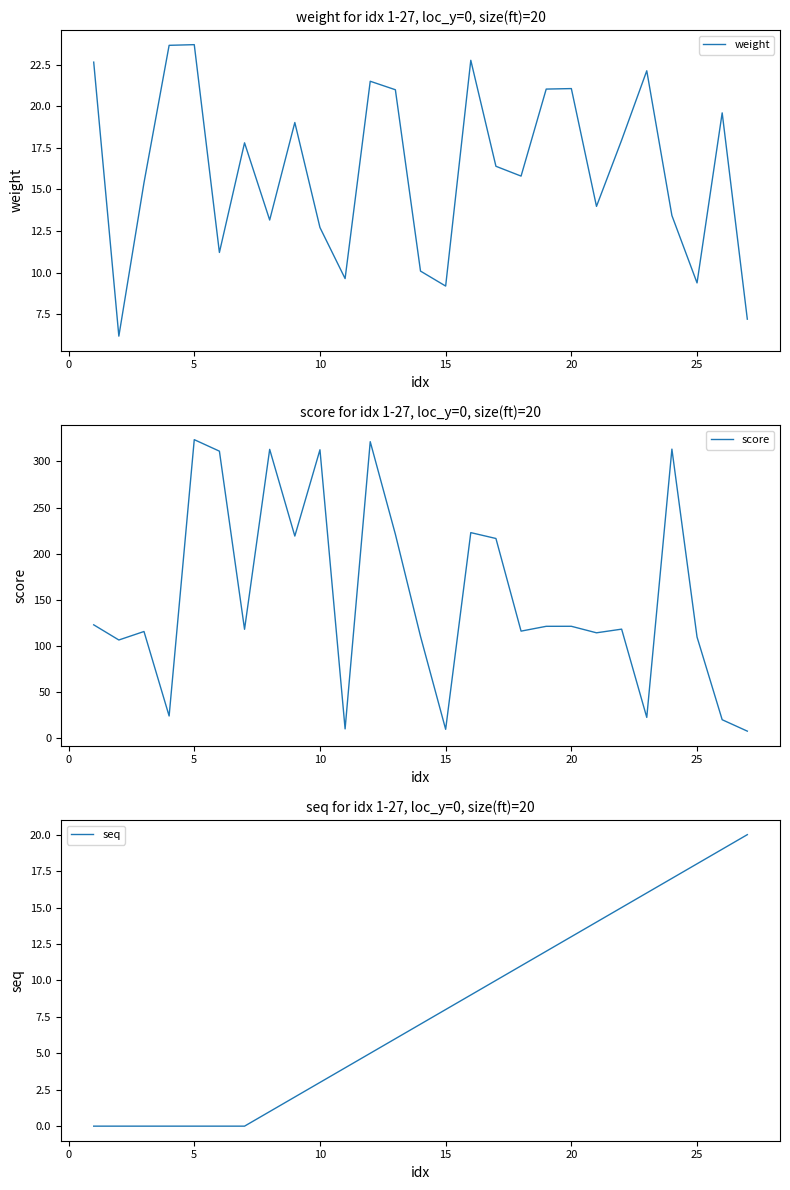

True or false: weight and score cross at least once.

False